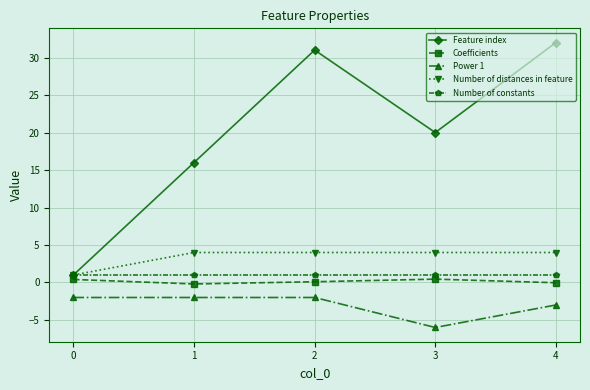

True or false: Number of constants and Power 1 cross at least once.

False